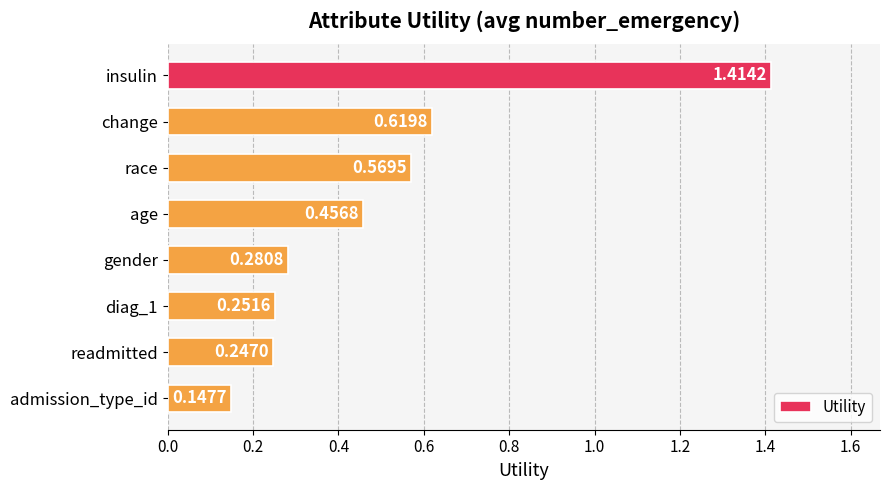

How many series are shown in this chart?

1